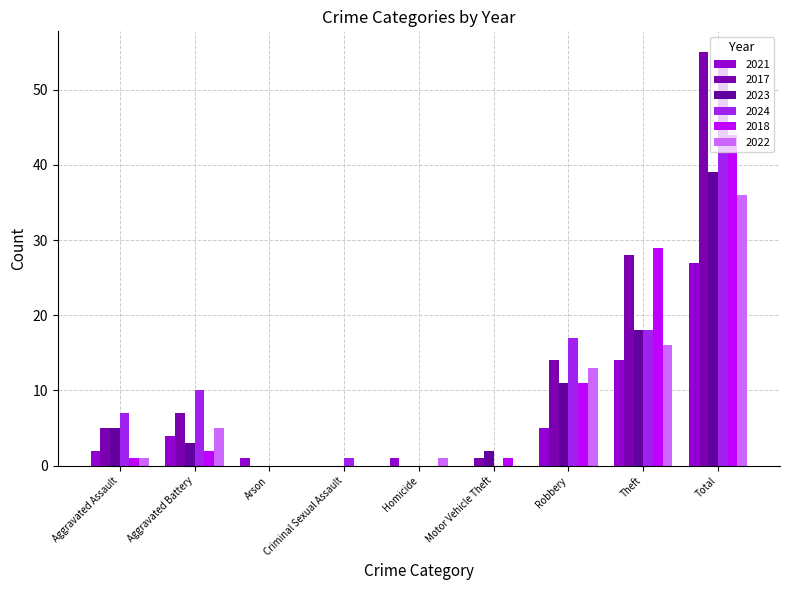

What is the label of the 3rd bar from the left?

Arson